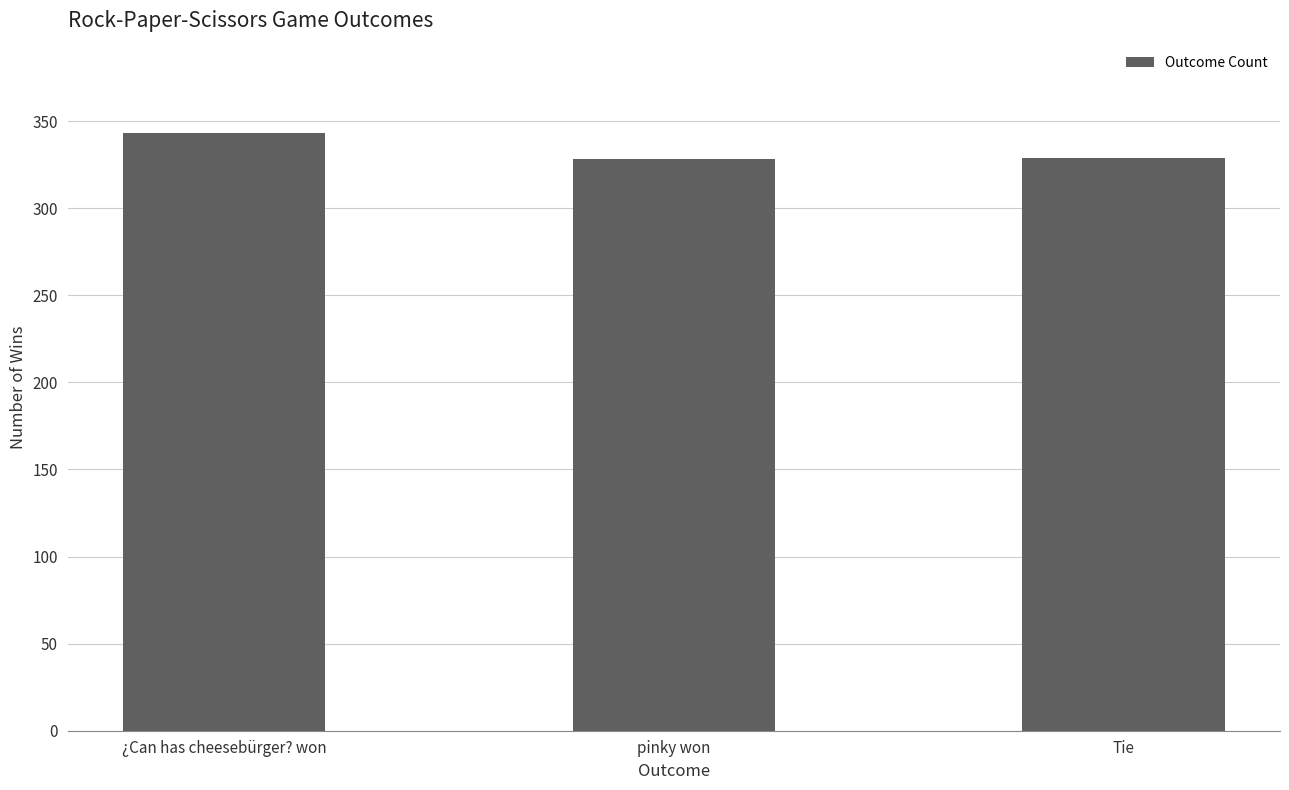

What is the average value?

333